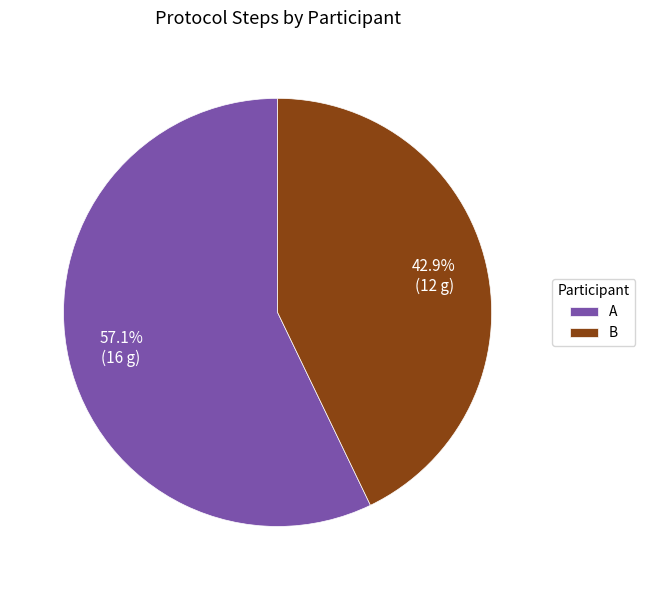

To the nearest percent, what is the average slice percentage?

50%